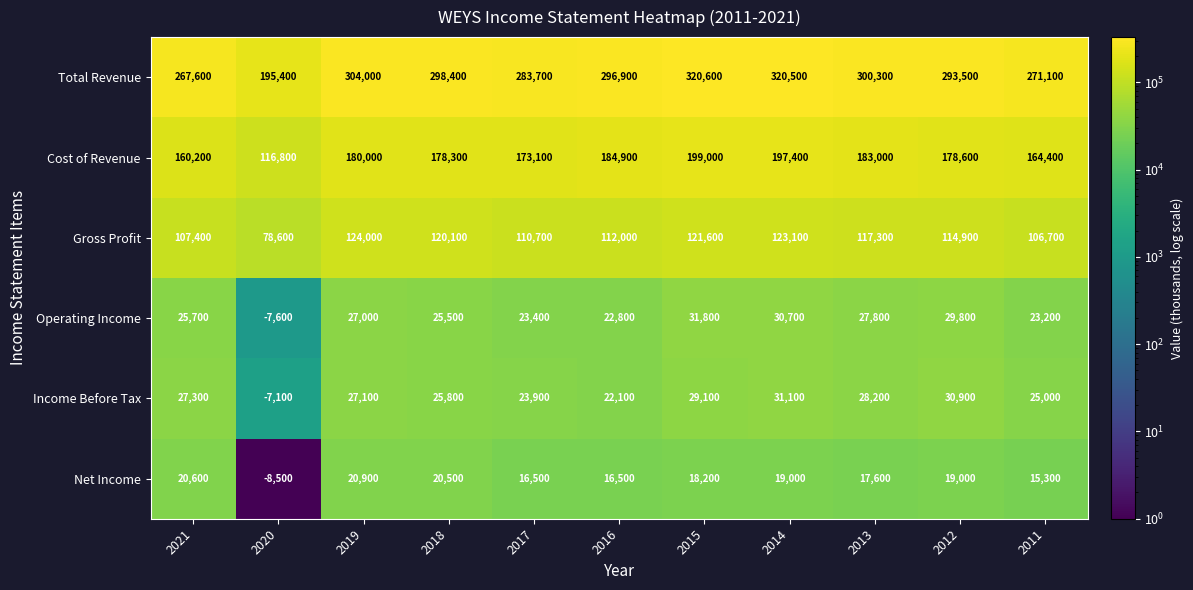

At which label does Gross Profit first exceed 114900?

2019